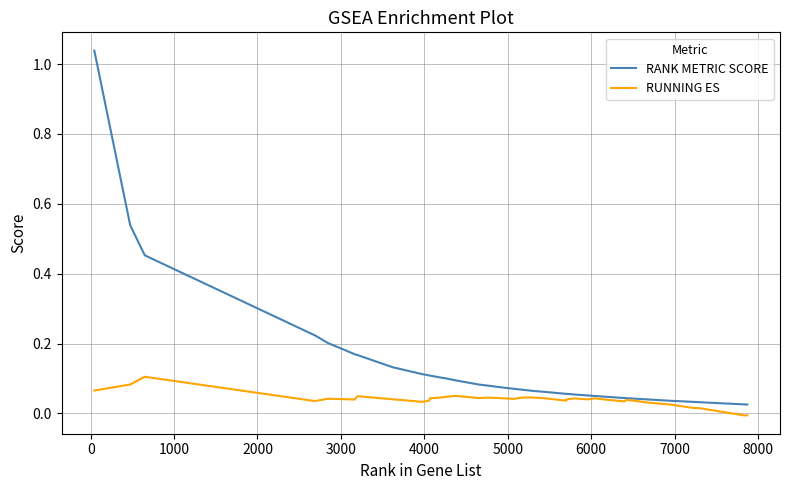

Which series has the widest spread of values?

RANK METRIC SCORE